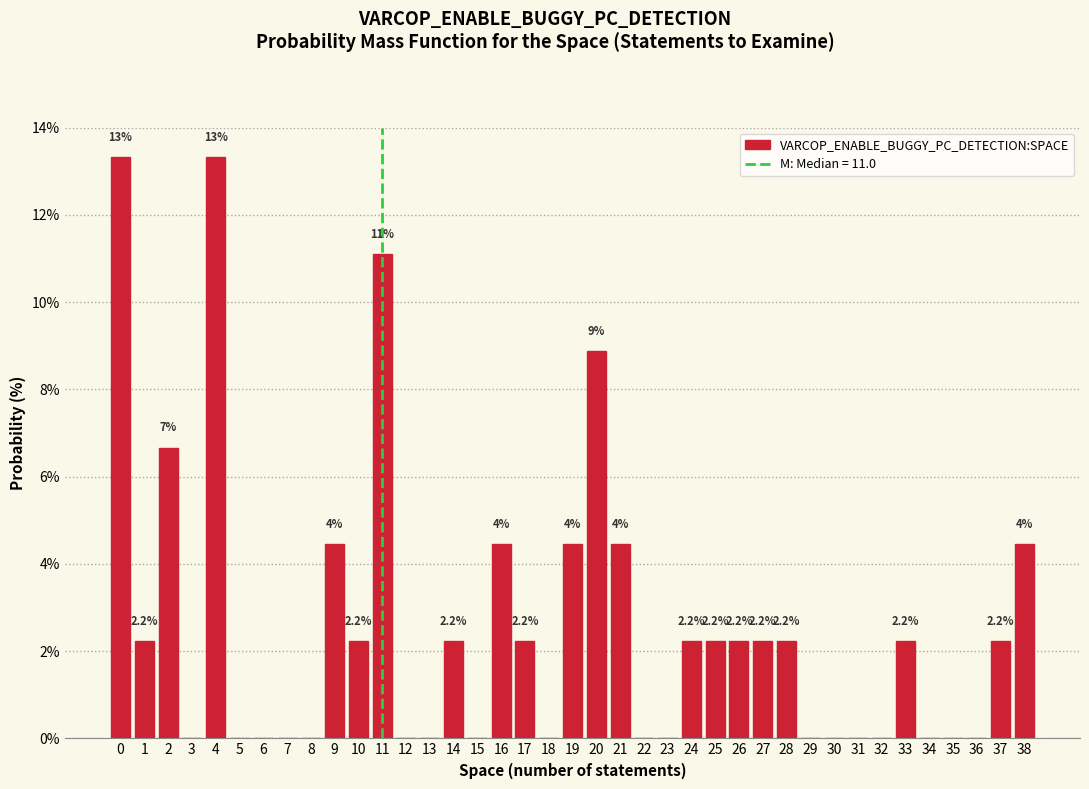

The chart shows a value of 0.0 at 8. True or false?

True